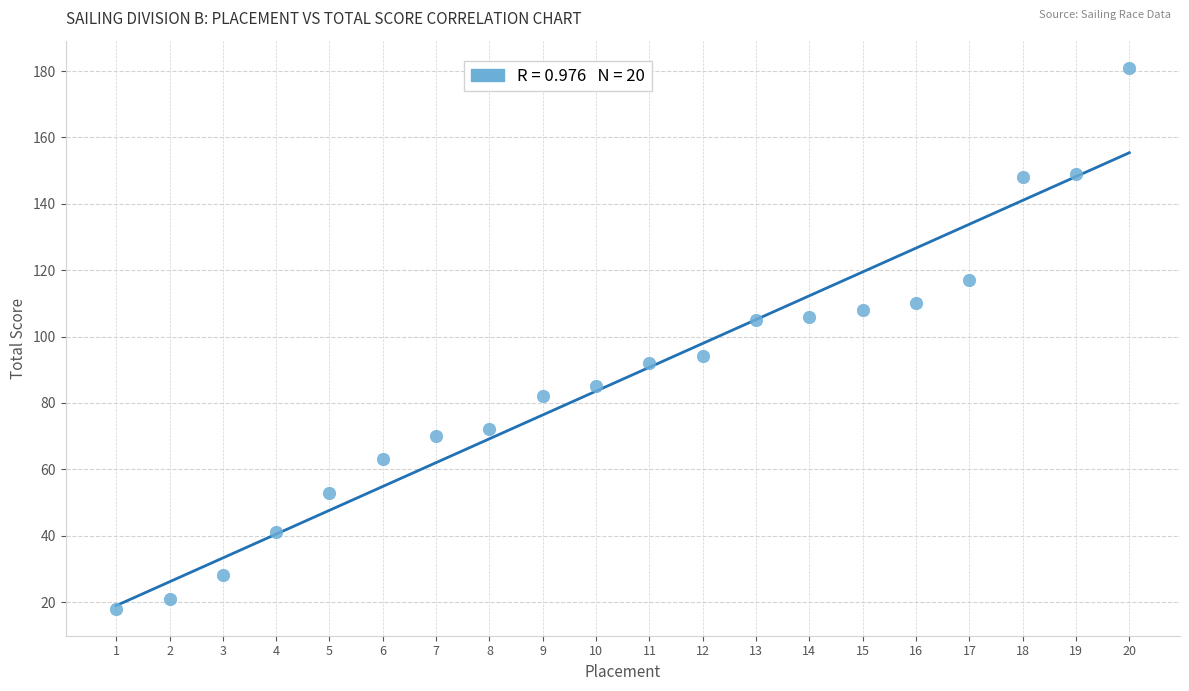

What is the range of X values (max minus min)?

19